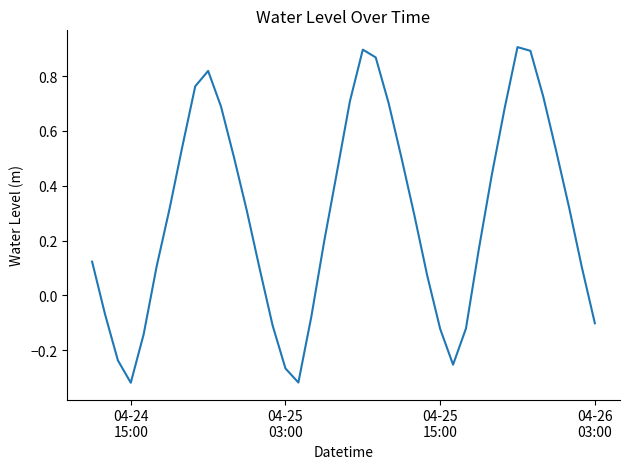

What is the difference between the maximum and minimum values?

1.2